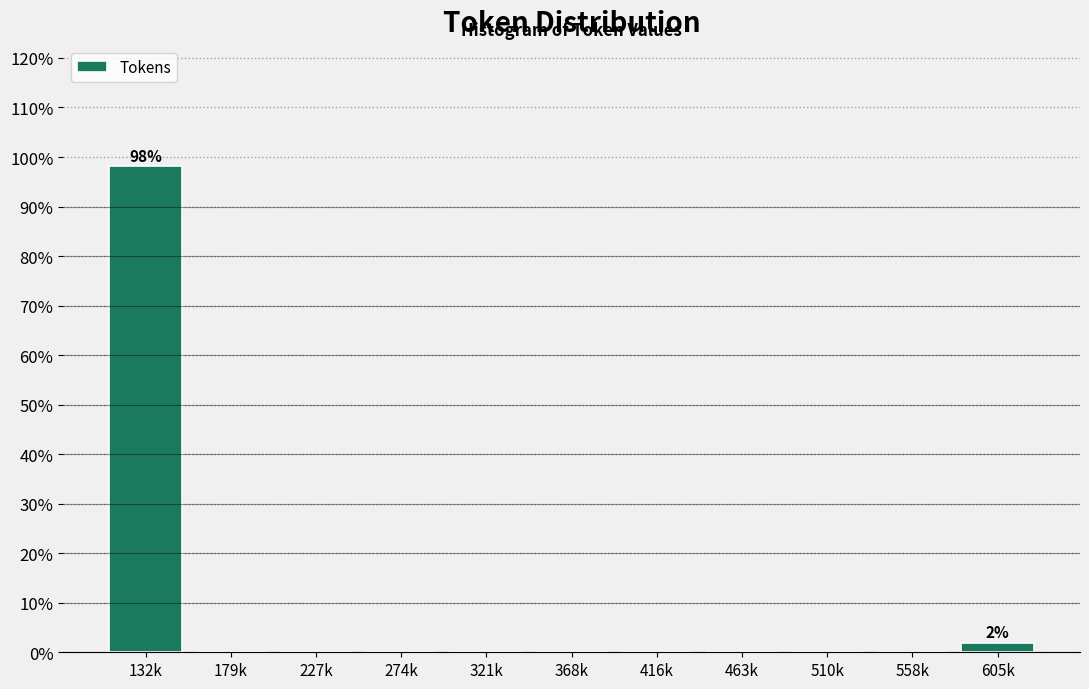

Reading left to right, what are all the values shown in this chart?

132k=98.1	179k=0.0	227k=0.0	274k=0.0	321k=0.0	368k=0.0	416k=0.0	463k=0.0	510k=0.0	558k=0.0	605k=1.9